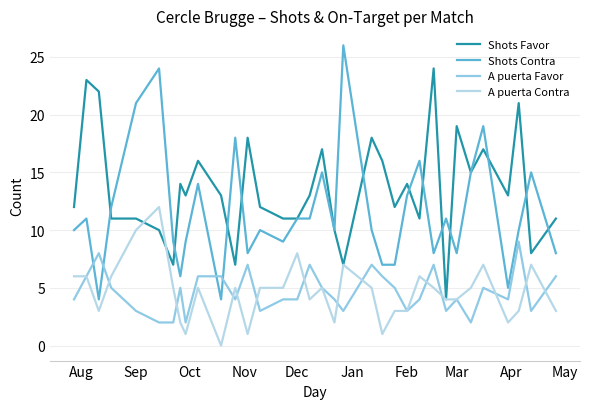

What is the greatest value displayed?

26